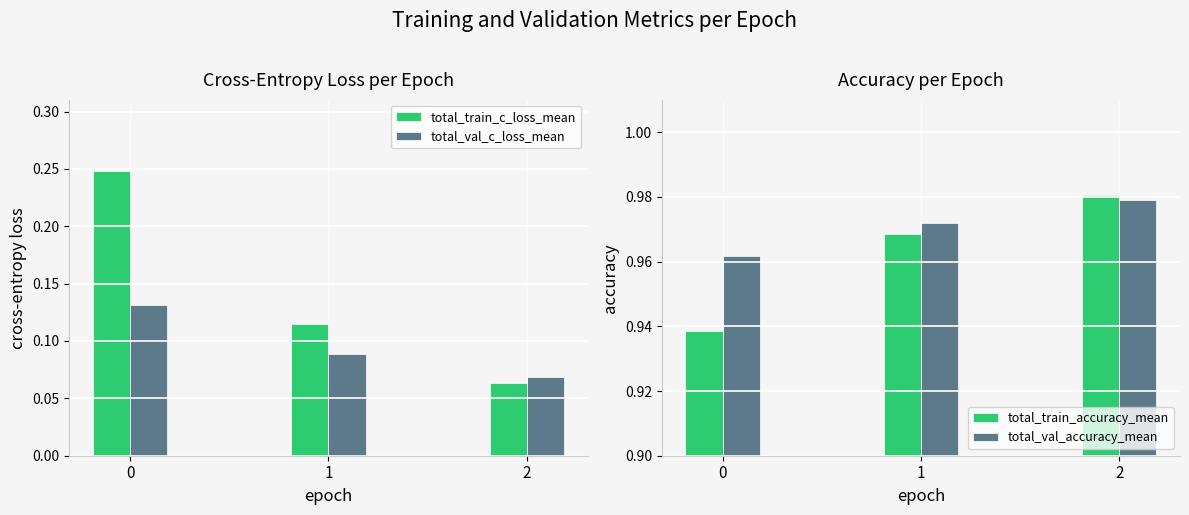

Count the total_train_c_loss_mean values in the range 0 to 1.

3